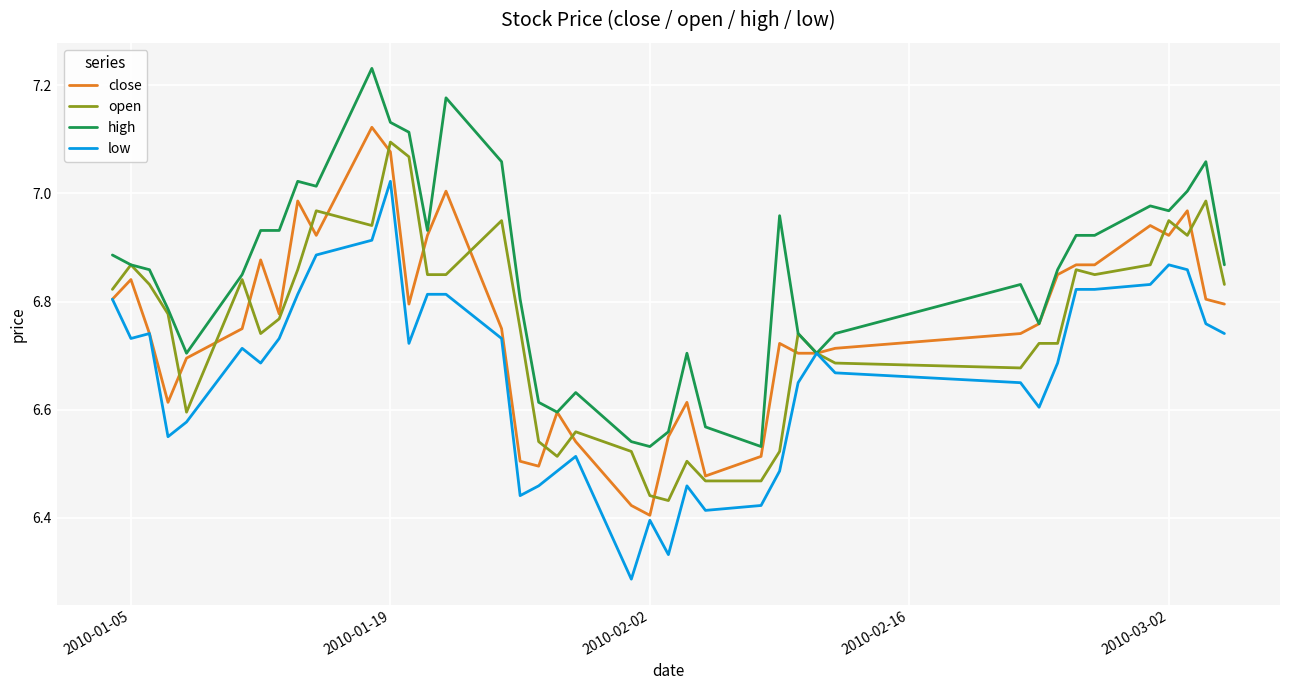

Which series has the largest total across all categories?

high